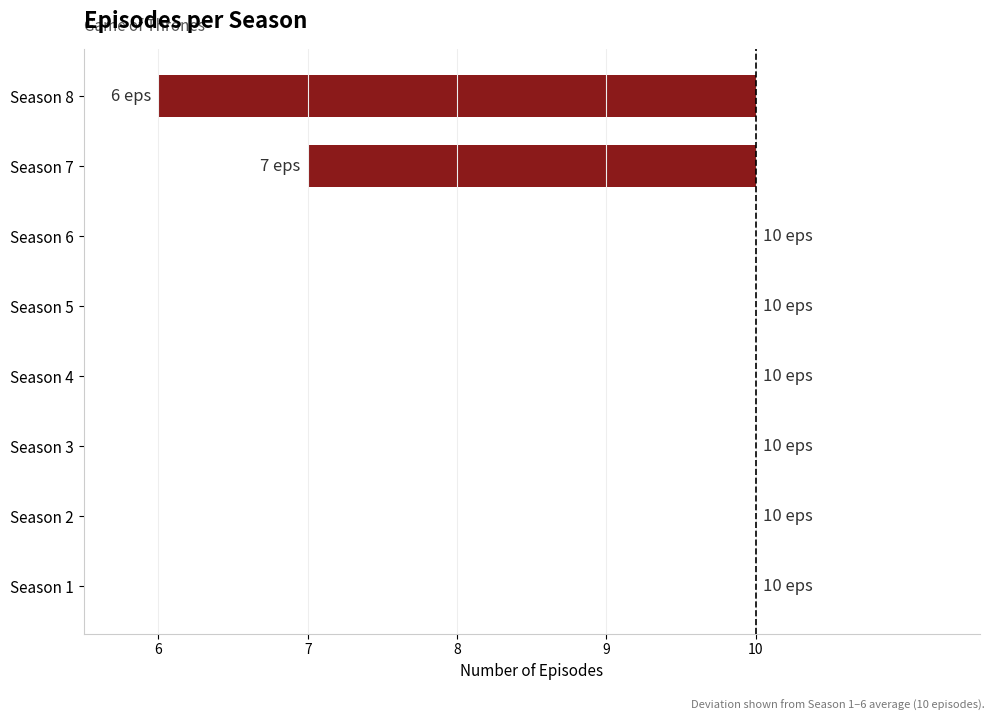

Are the bars horizontal?

Yes